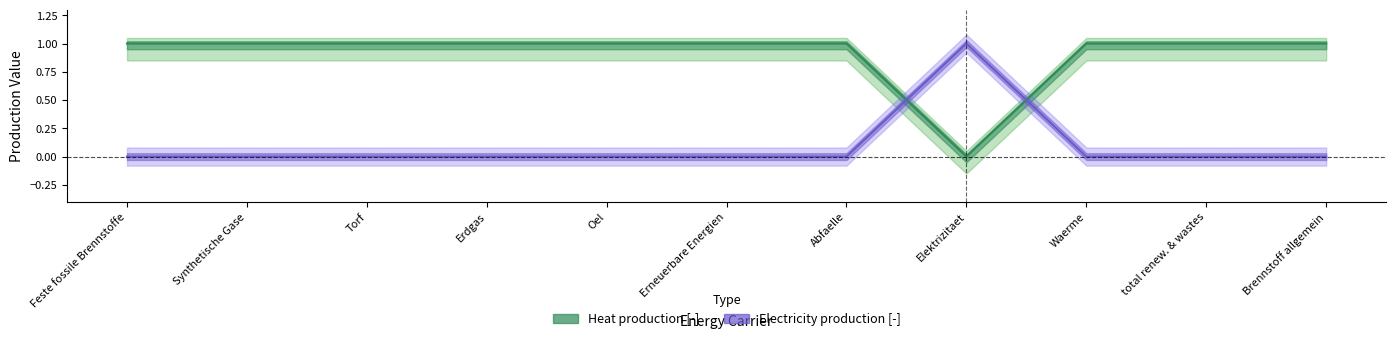

Which series has the largest range (max minus min)?

Heat production [-]